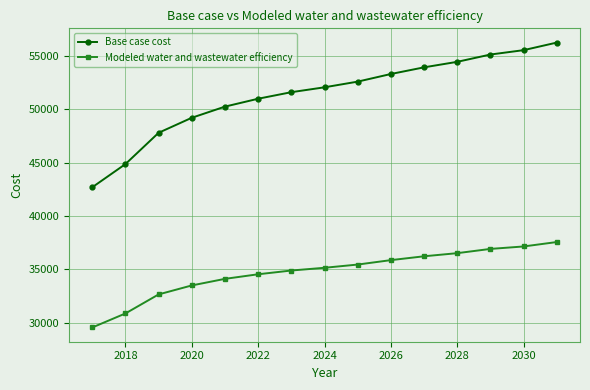

What is the average value of the Modeled water and wastewater efficiency series?

34724.1